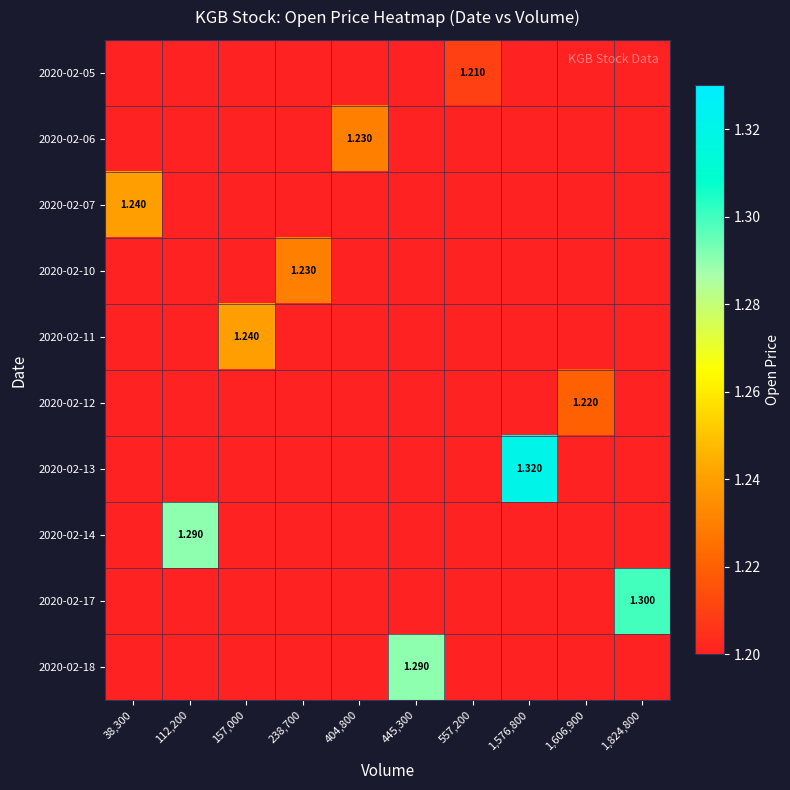

Which series changed the most between 1,606,900 and 1,824,800?

2020-02-17